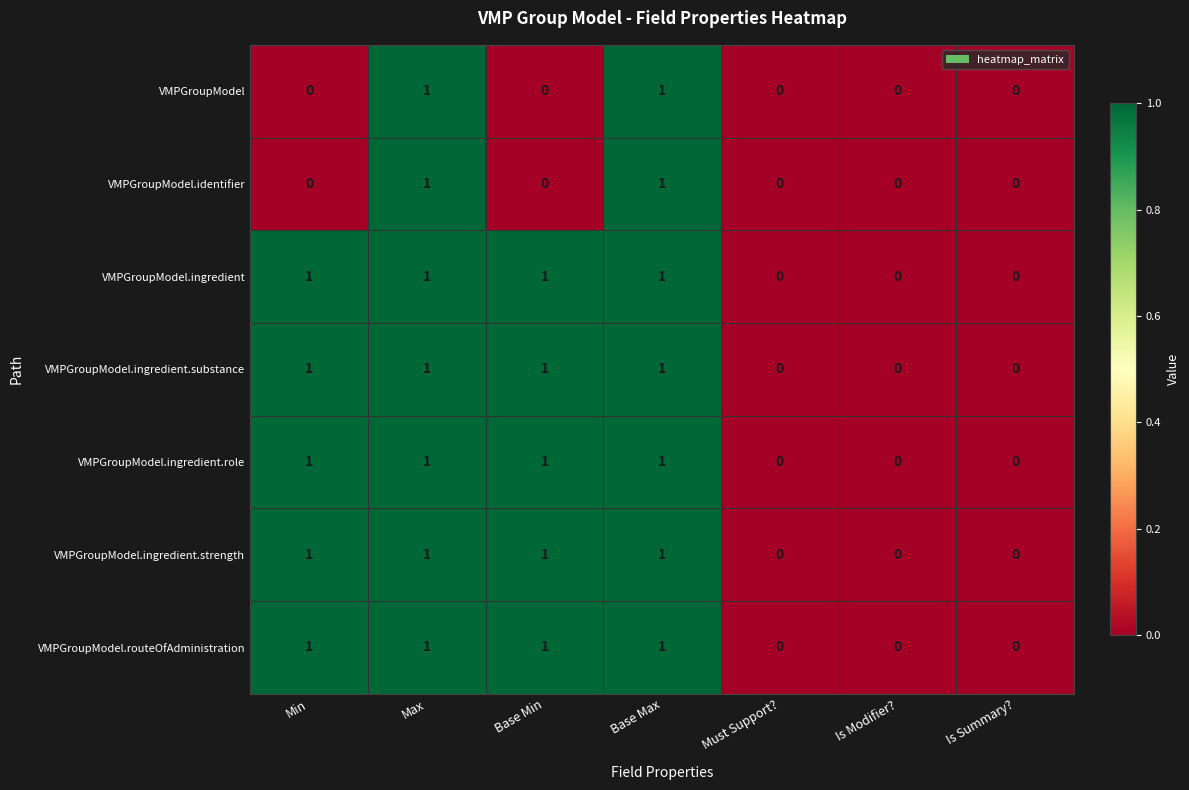

Is it true that VMPGroupModel.ingredient.strength equals 0 at Must Support??

True